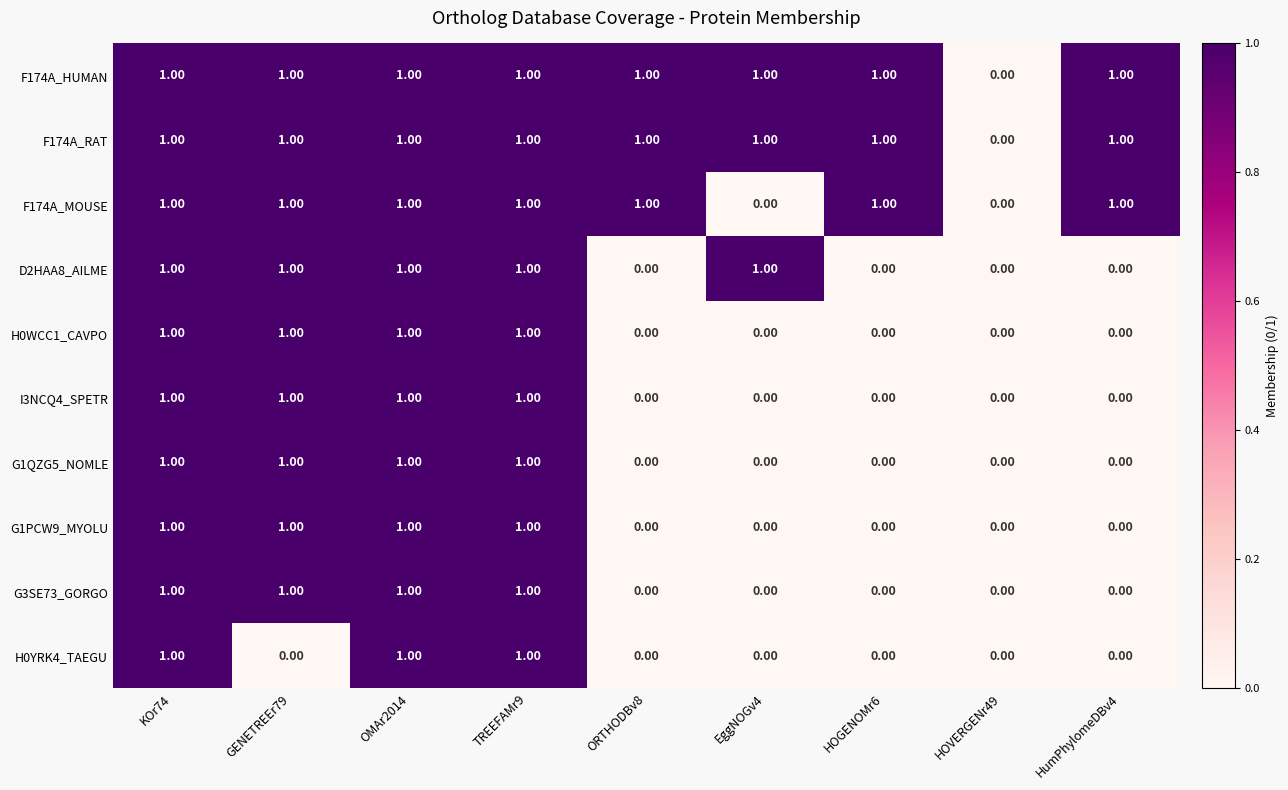

What is the sum of all I3NCQ4_SPETR values?

4